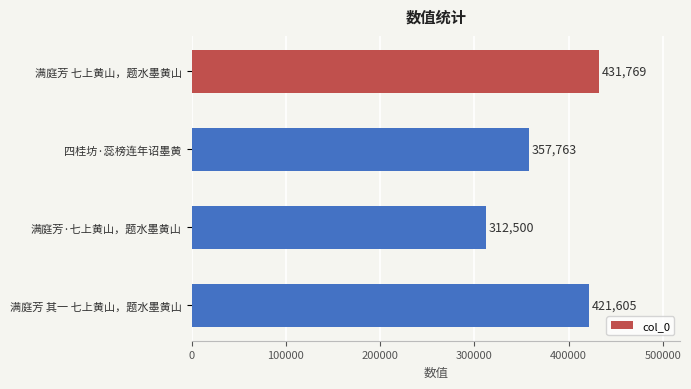

Count the number of categories in the chart.

4